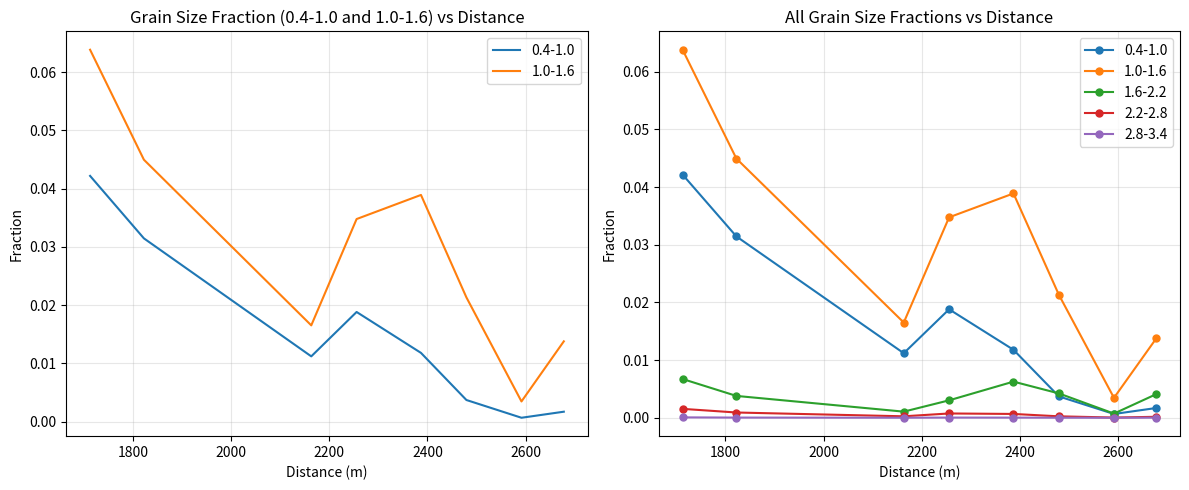

What is the sum of the 1.0-1.6 values at 2386.8469773629454 and 1712.6252398183208?

0.1